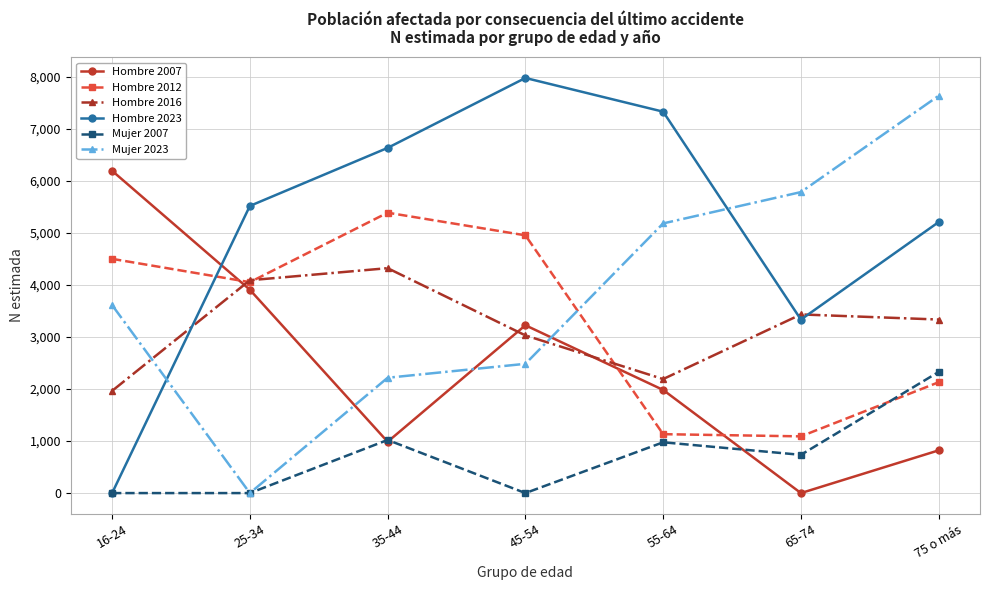

List the labels in order of Mujer 2023 value, largest first.

75 o más, 65-74, 55-64, 16-24, 45-54, 35-44, 25-34